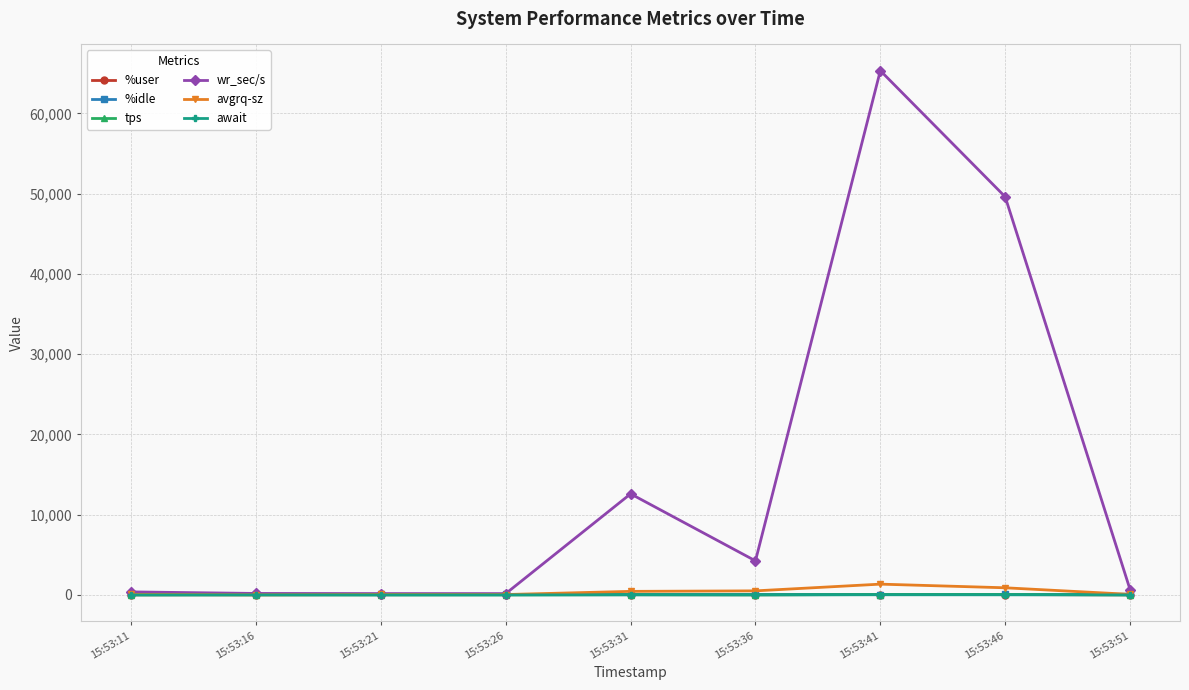

What is the maximum value shown in the chart?

65331.2